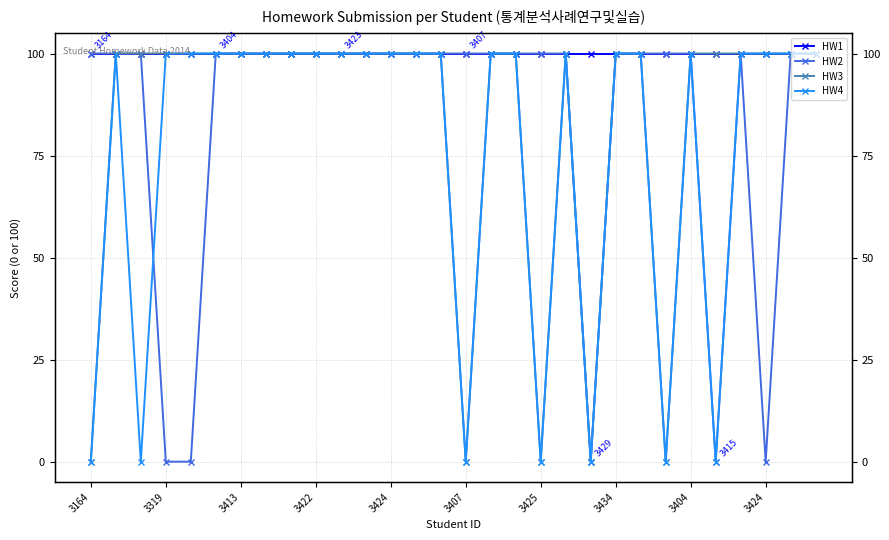

True or false: HW3 has more than 0 interior local peaks.

True